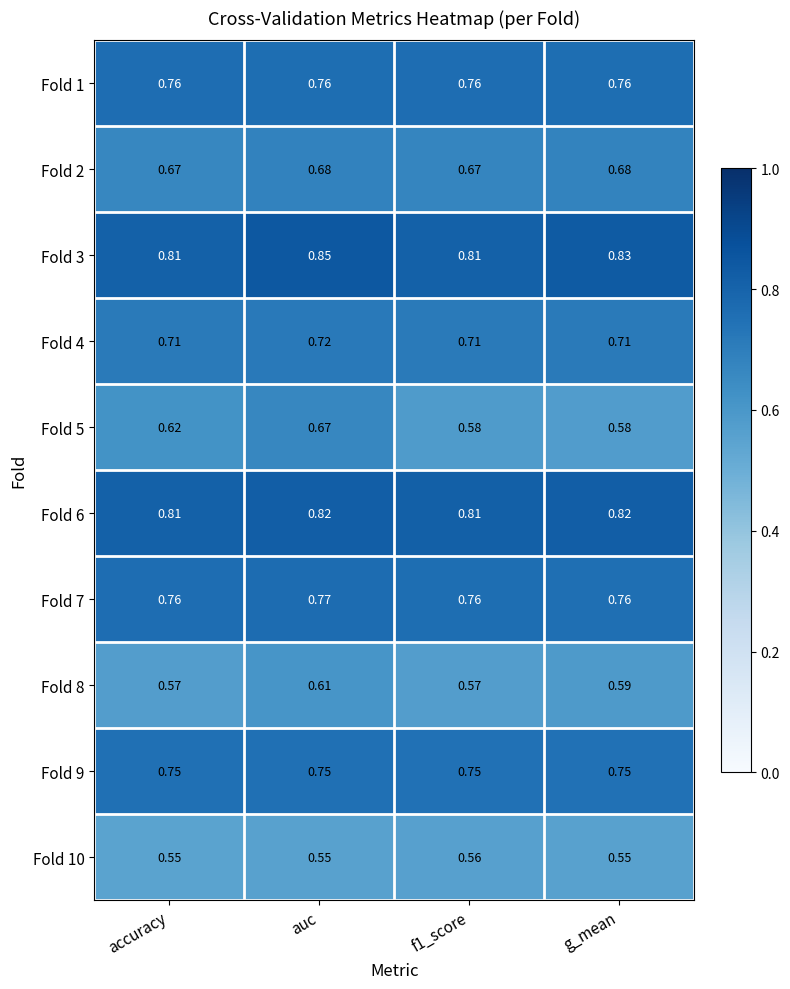

How many distinct data groups are displayed?

10